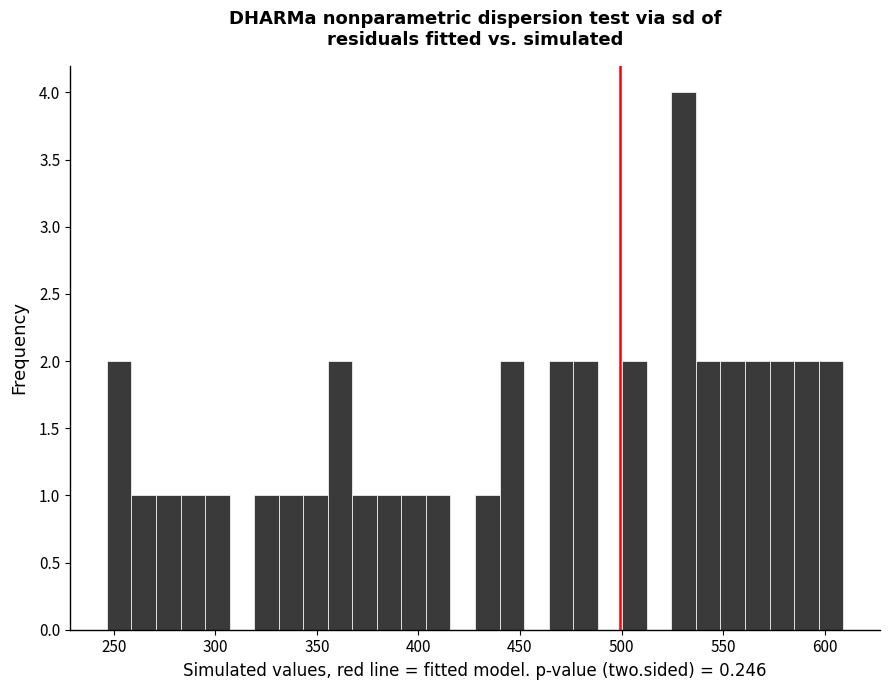

Read against the x-axis, roughly where is the centre of the tallest bar?

530